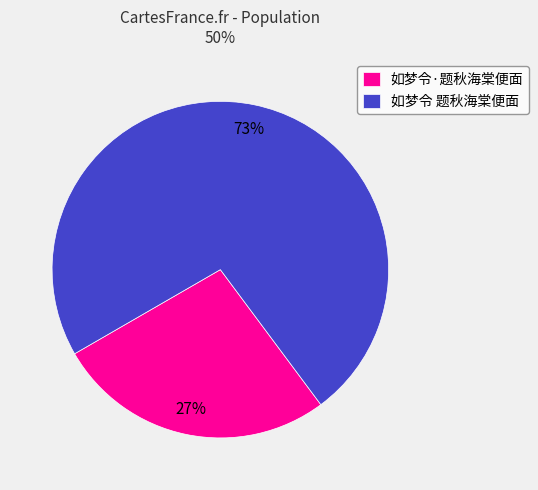

The 如梦令 题秋海棠便面 slice represents 73% of the pie. True or false?

True